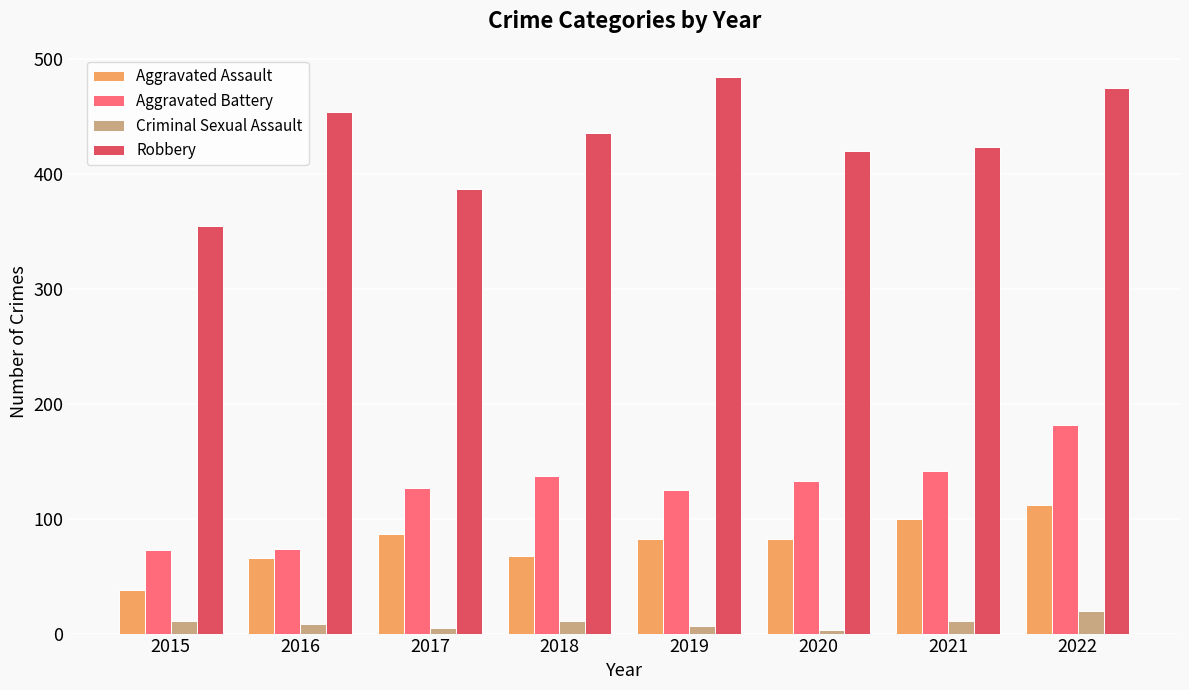

Is it true that Robbery equals 162 at 2017?

False